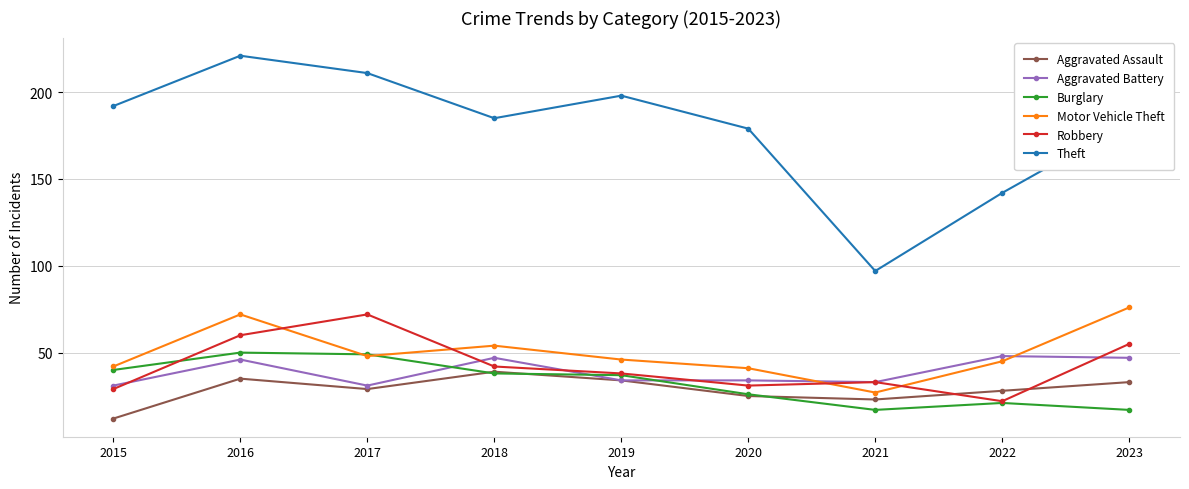

Between 2021 and 2023, which series saw the biggest shift?

Theft